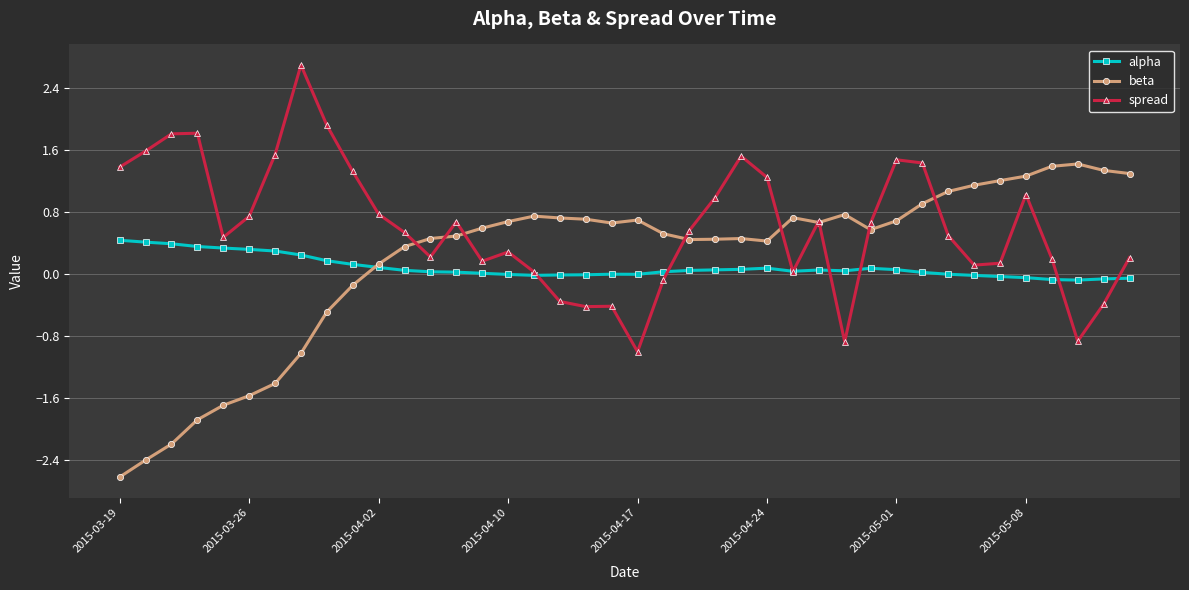

Which series has the largest total across all categories?

spread